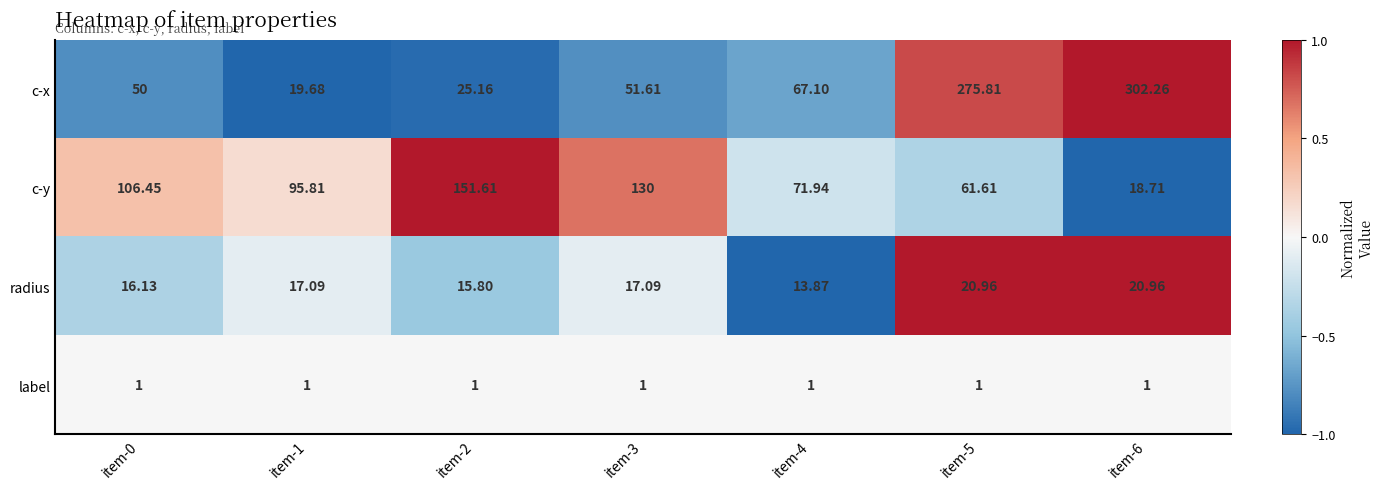

Between item-0 and item-5, which series saw the biggest shift?

c-x